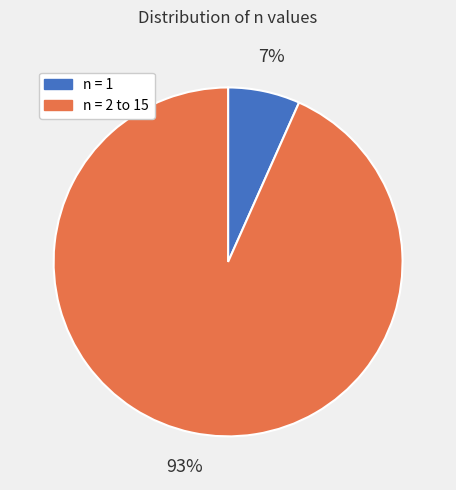

To the nearest percent, what portion does n = 1 represent?

7%